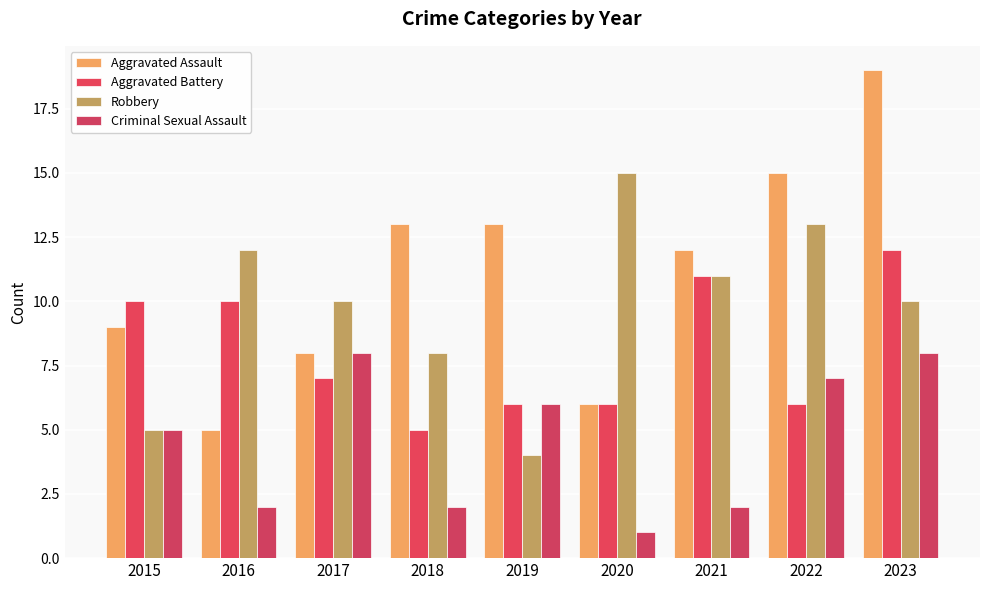

Reading right to left, transcribe all the data shown in this chart.

Aggravated Assault: 19	15	12	6	13	13	8	5	9
Aggravated Battery: 12	6	11	6	6	5	7	10	10
Robbery: 10	13	11	15	4	8	10	12	5
Criminal Sexual Assault: 8	7	2	1	6	2	8	2	5